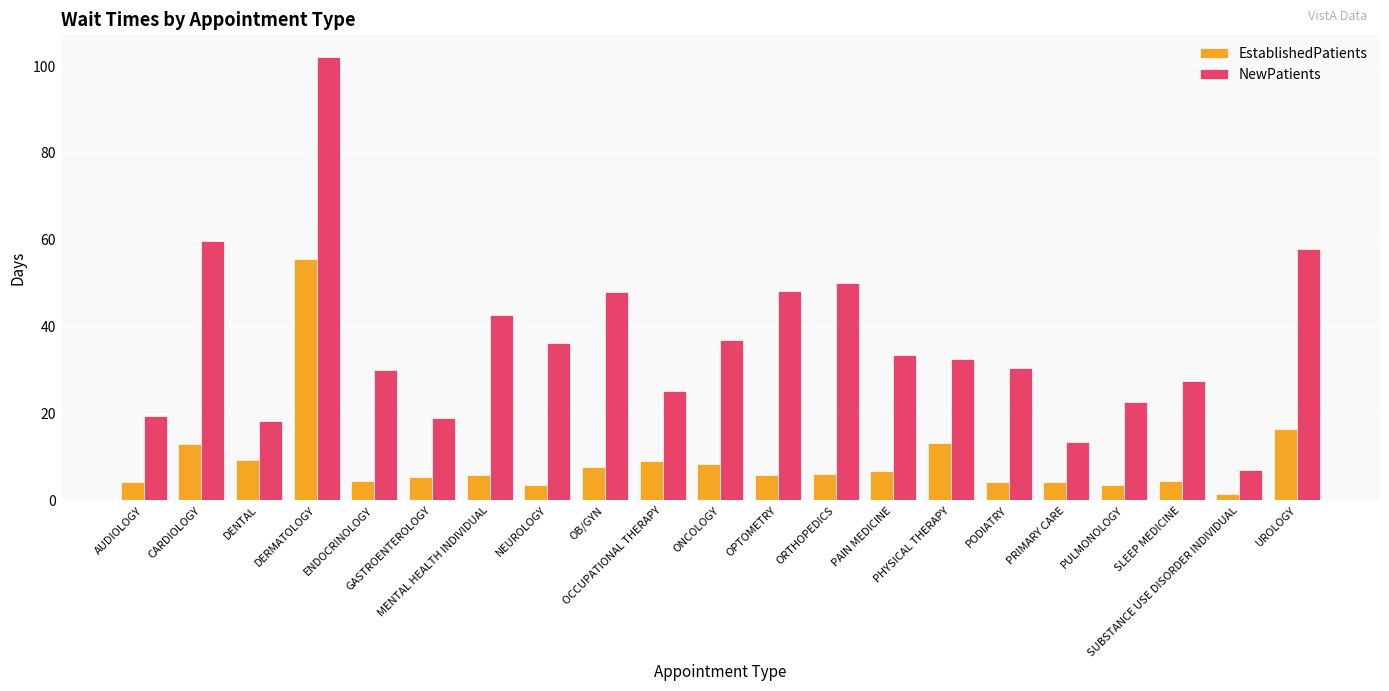

What is the highest value of the NewPatients series?

102.2